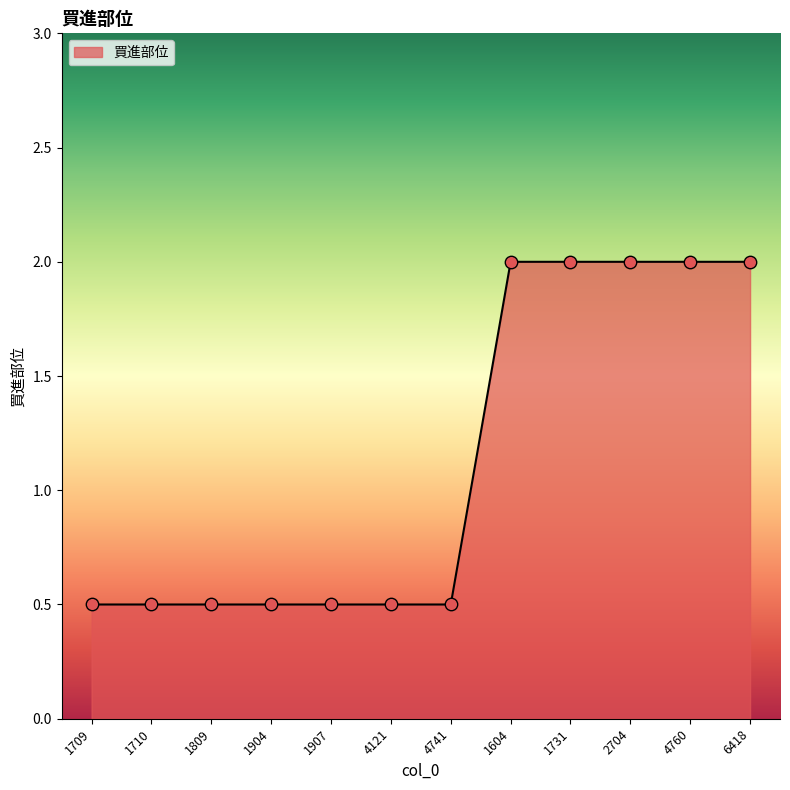

Between 1731 and 1709, which is larger?

1731